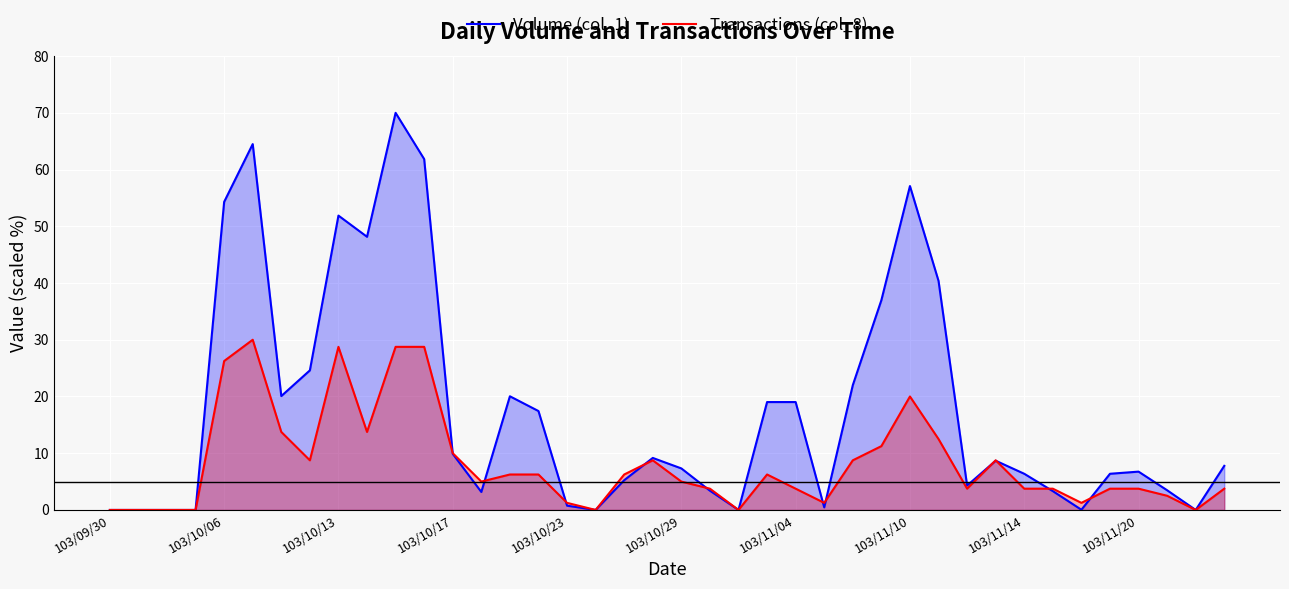

Reading right to left, transcribe all the data shown in this chart.

Volume (col_1): 7.8	0.0	3.5	6.8	6.4	0.0	3.3	6.4	8.7	4.3	40.4	57.1	37.0	22.0	0.5	19.0	19.0	0.0	3.4	7.3	9.2	5.2	0.0	0.8	17.4	20.0	3.2	9.9	61.8	70.0	48.2	51.9	24.6	20.1	64.5	54.3	0.0	0.0	0.0	0.0
Transactions (col_8): 3.8	0.0	2.5	3.8	3.8	1.2	3.8	3.8	8.8	3.8	12.5	20.0	11.2	8.8	1.2	3.8	6.2	0.0	3.8	5.0	8.8	6.2	0.0	1.2	6.2	6.2	5.0	10.0	28.8	28.8	13.8	28.8	8.8	13.8	30.0	26.2	0.0	0.0	0.0	0.0